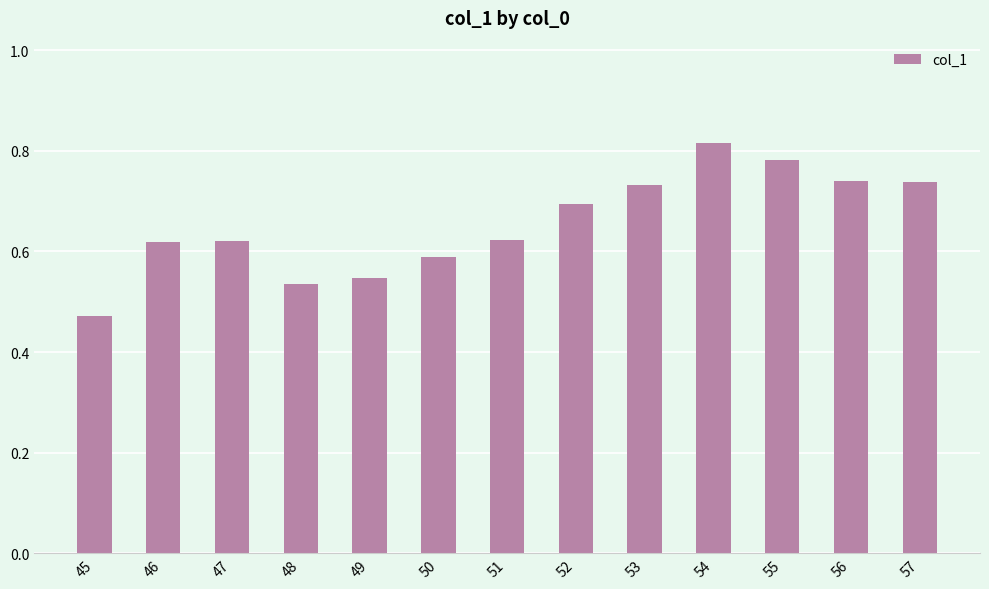

What is the change in value from 50 to 53?

+0.1